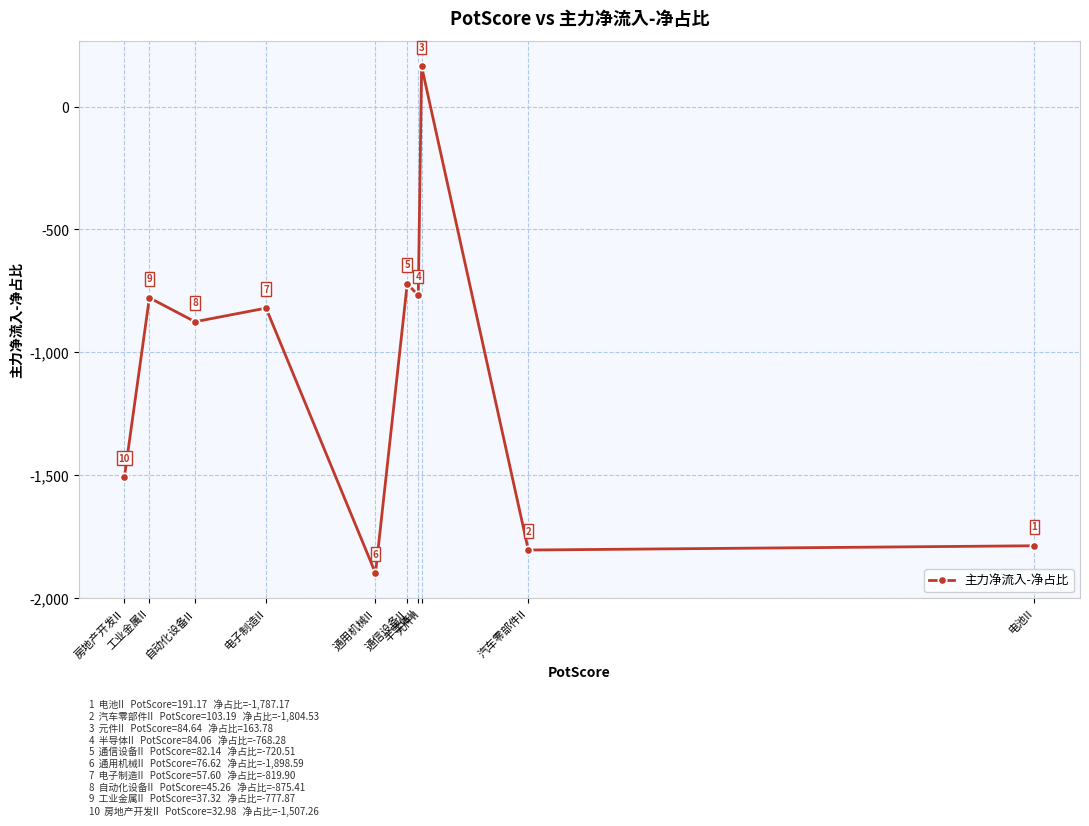

Which category has the highest value across all series?

元件II